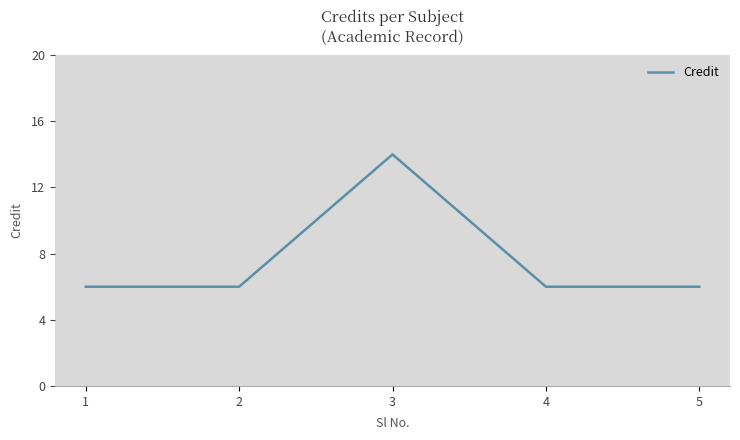

Where is the first local maximum?

3